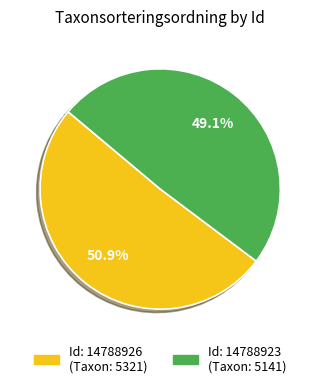

Is there any slice that represents more than half of the pie?

Yes